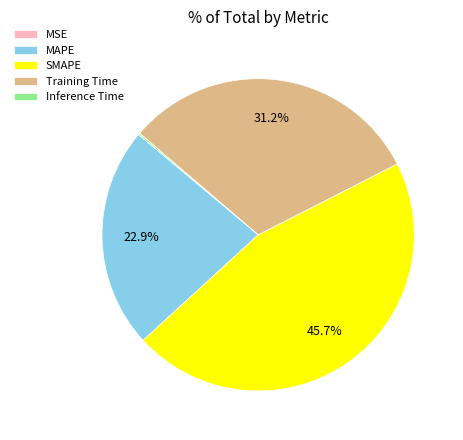

To the nearest percent, what is the average slice percentage?

20%